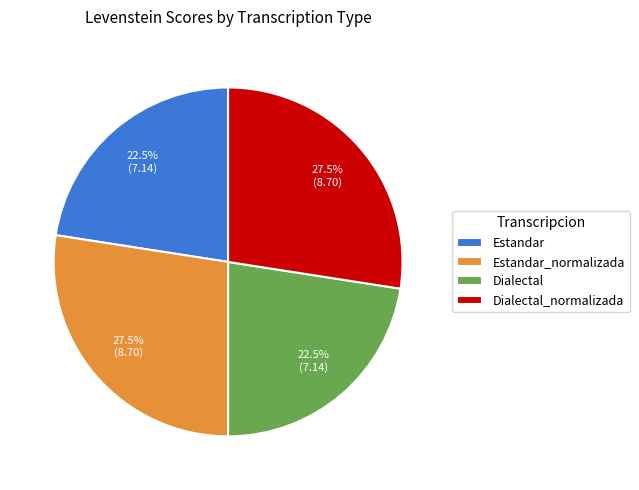

What portion of the pie excludes Estandar?

77.5%